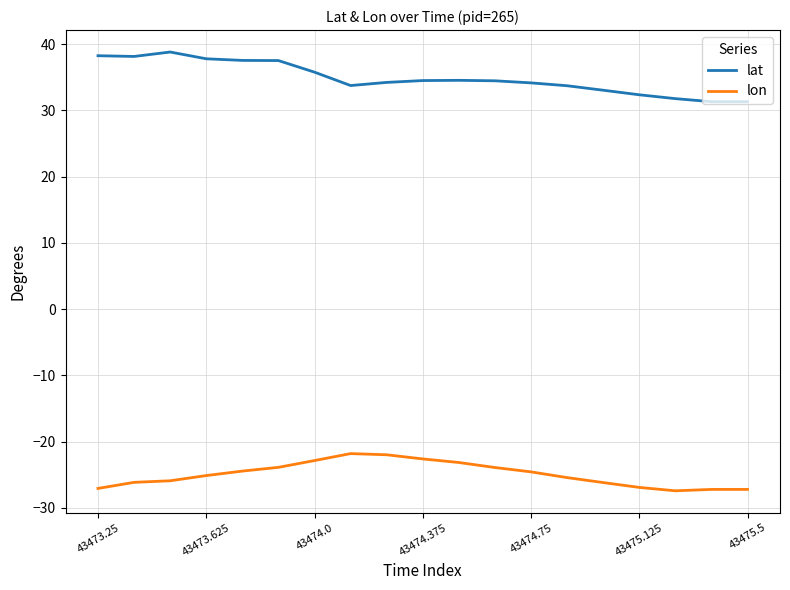

Rank the series by their average value, from highest to lowest.

lat, lon